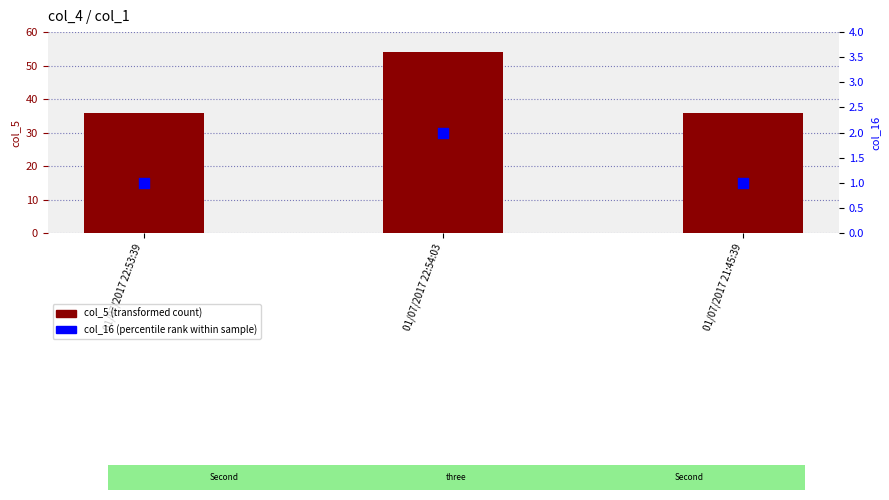

Is the value of col_16 (percentile rank) at 01/07/2017 21:45:39 greater than the value of col_5 (transformed count) at 01/07/2017 21:45:39?

No